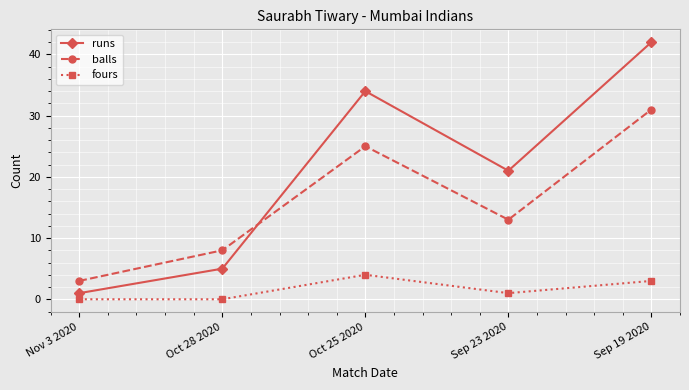

Is the value of fours at Nov 3 2020 greater than the value of balls at Sep 23 2020?

No